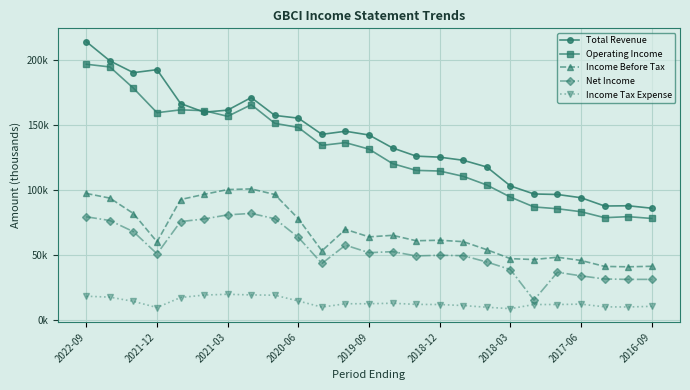

What are all the series names shown in the legend?

Total Revenue, Operating Income, Income Before Tax, Net Income, Income Tax Expense